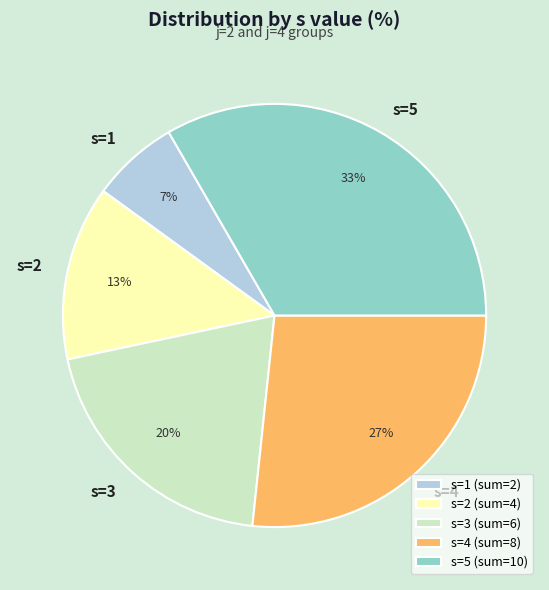

What percentage is the s=1 slice, to the nearest percent?

7%